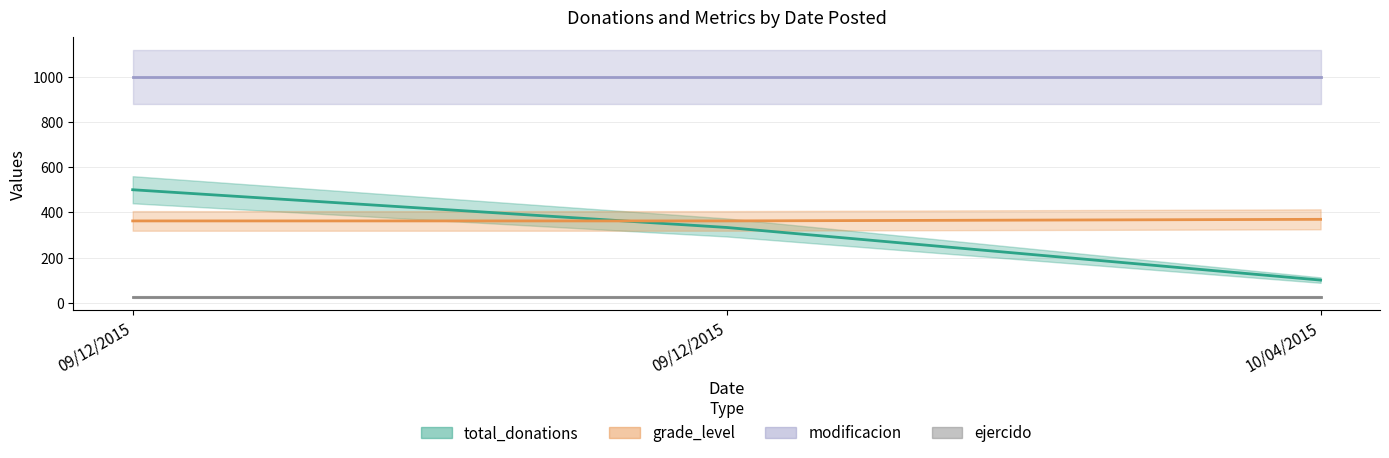

What is the label of the 1st point from the left?

09/12/2015